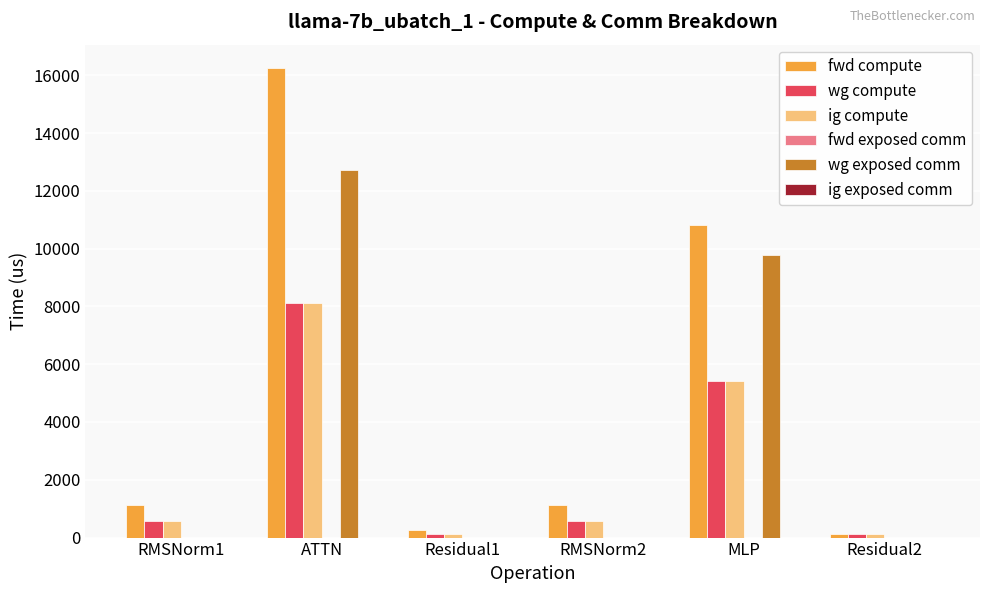

True or false: wg compute has a value of 1264.0 at MLP.

False